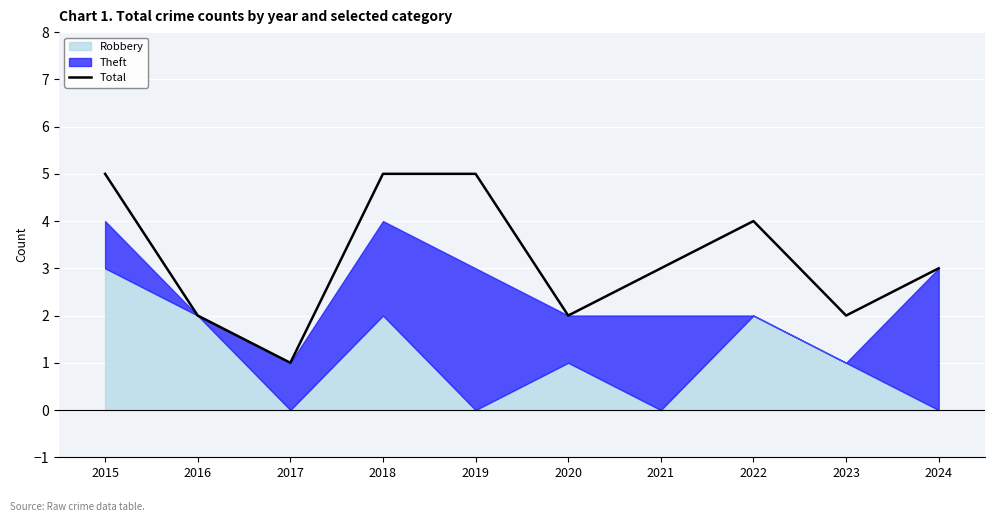

Where is the first local maximum?

2022